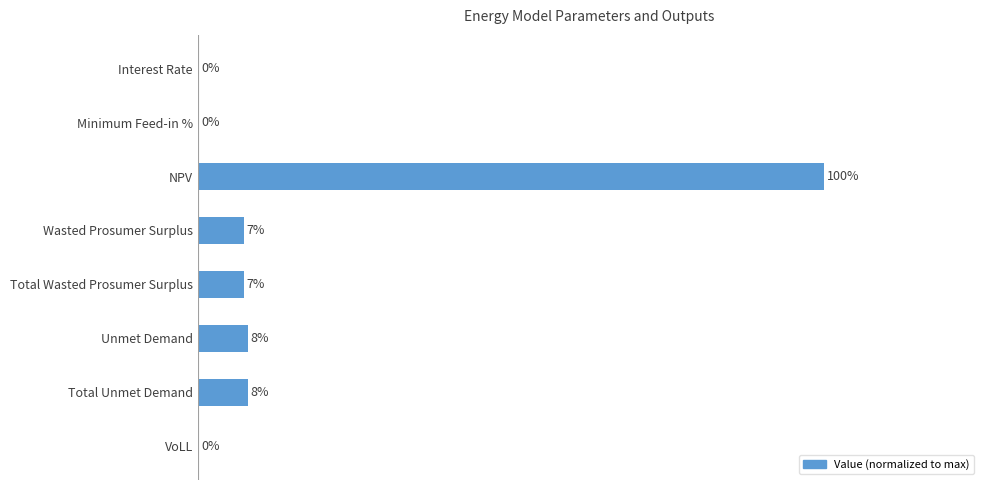

What is the maximum value shown in the chart?

1.0